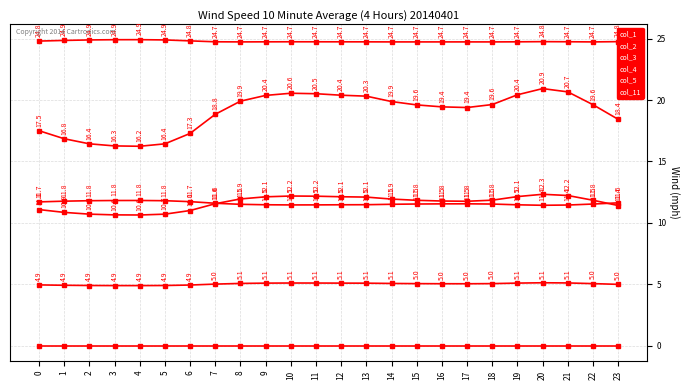

How many values in the col_3 series exceed 5?

16